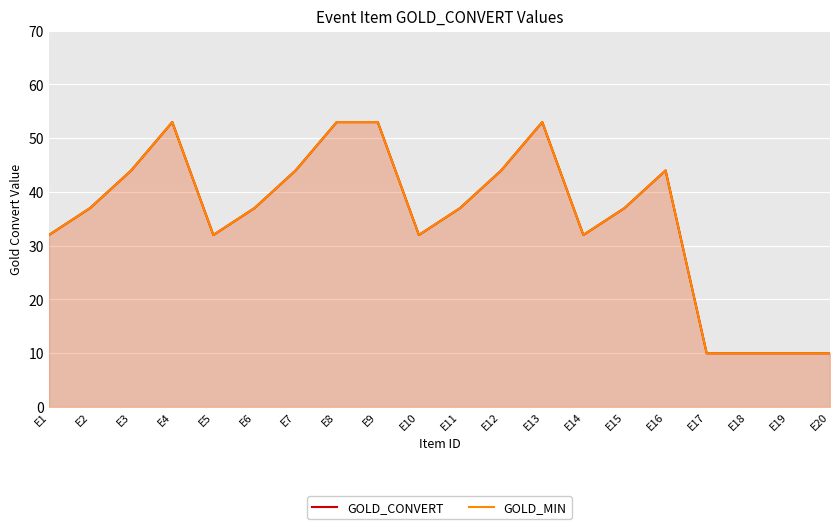

Which category has the highest value in the GOLD_CONVERT series?

E4